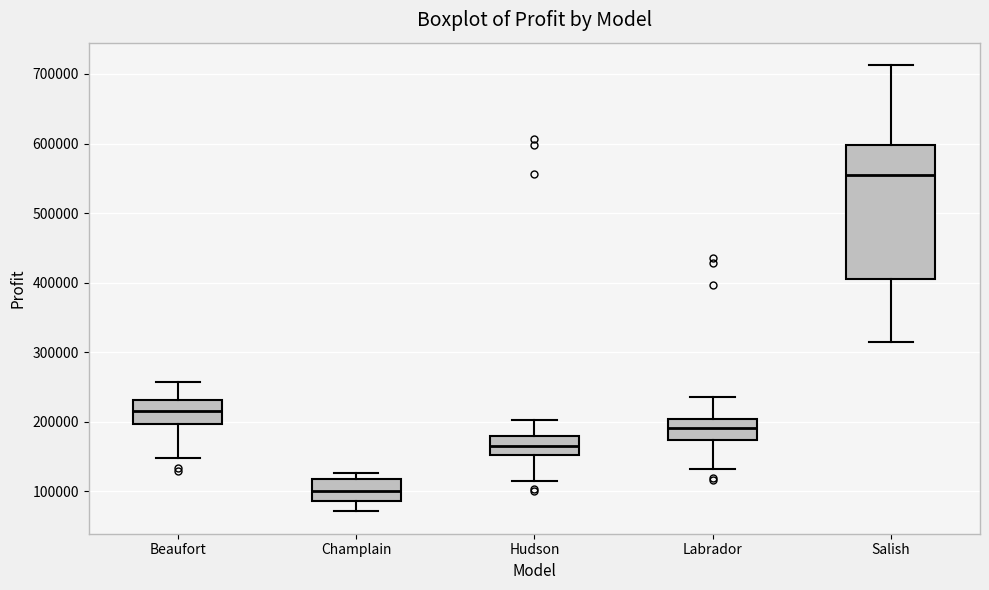

Reading left to right, transcribe this box plot: for each box, give where its median line is, the range the box spans, and where its two whiskers end, as read against the y-axis. The values are not printed on the chart, so give them approximately, as read against the axis.

Beaufort: median 220000, box 200000 to 230000, whiskers 150000 to 260000
Champlain: median 100000, box 90000 to 120000, whiskers 70000 to 130000
Hudson: median 170000, box 150000 to 180000, whiskers 120000 to 200000
Labrador: median 190000, box 170000 to 200000, whiskers 130000 to 240000
Salish: median 560000, box 410000 to 600000, whiskers 320000 to 710000